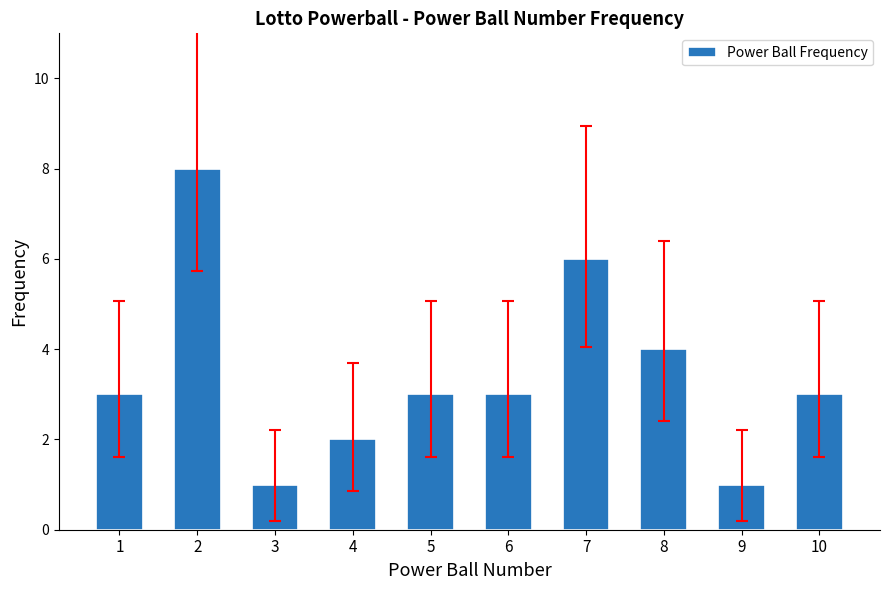

Reading left to right, transcribe all the data shown in this chart.

3	8	1	2	3	3	6	4	1	3